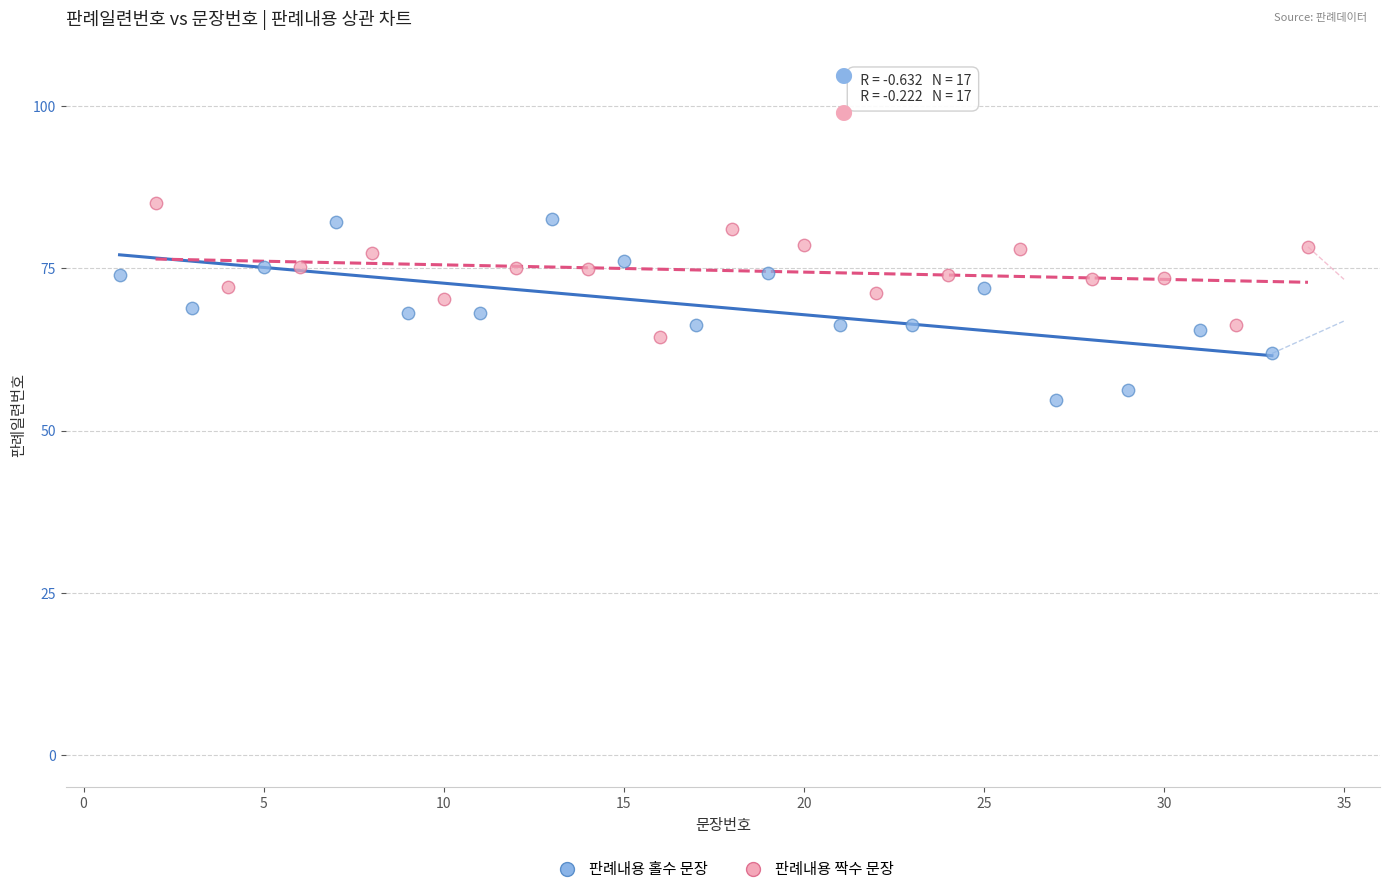

Which series reaches the minimum Y coordinate?

판례내용 홀수 문장